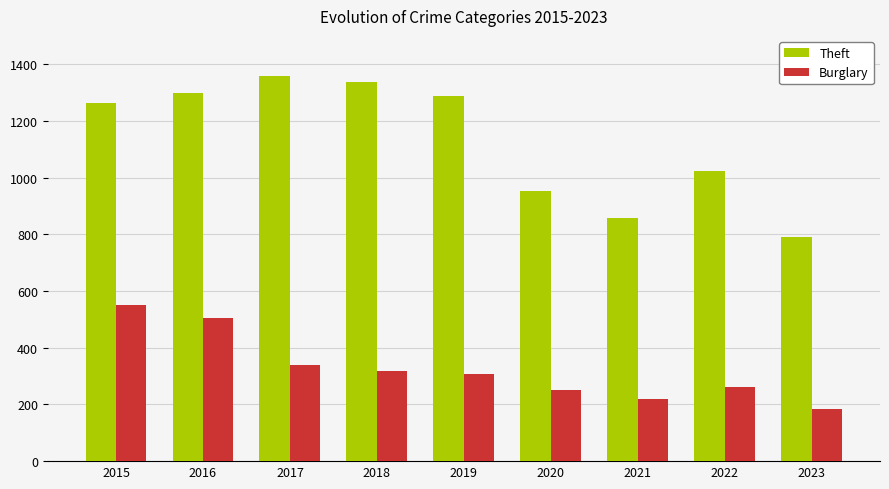

At which category does the chart reach its minimum across all series?

2023